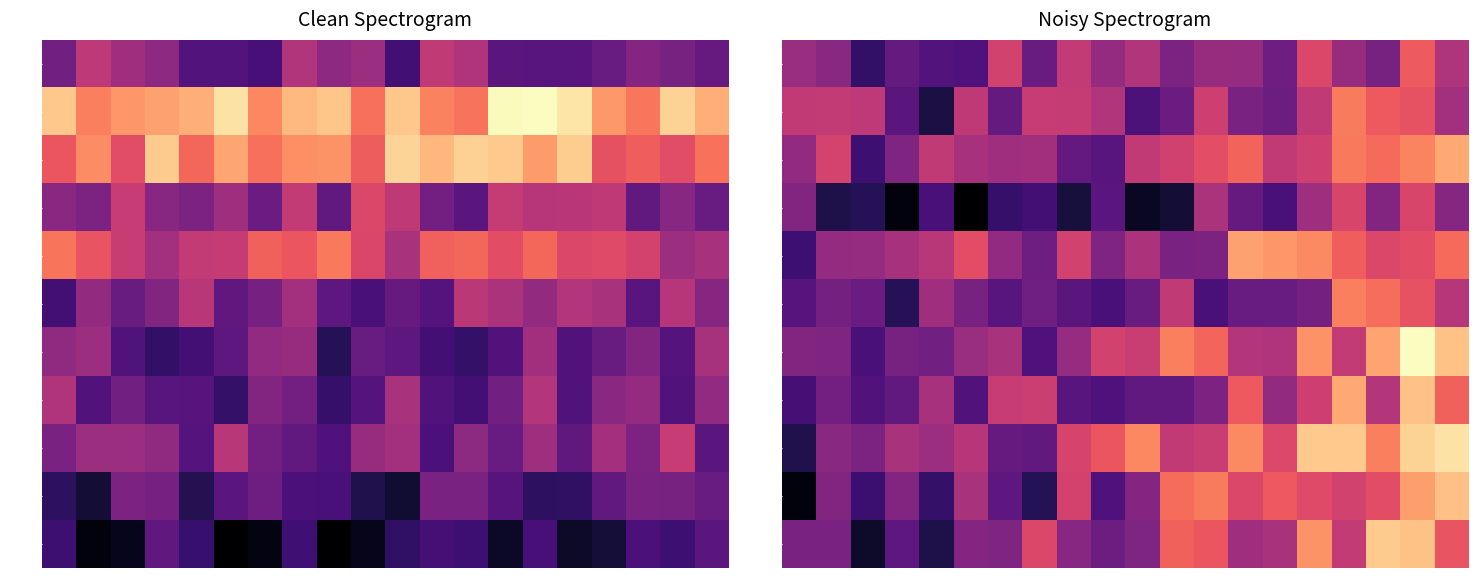

How many categories are shown in the chart?

20